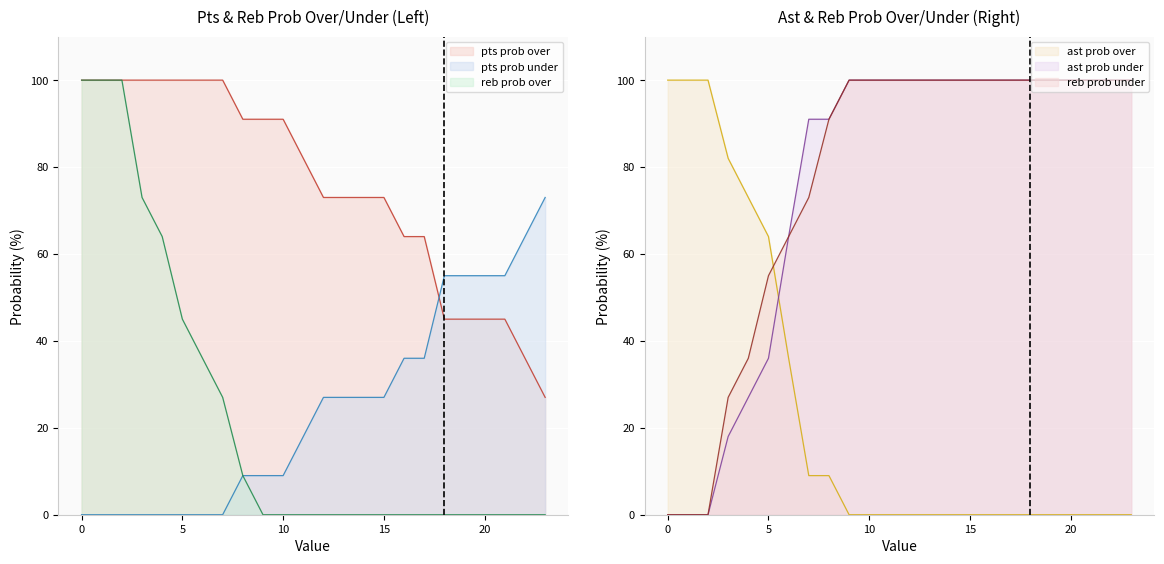

True or false: ast prob over has more than 2 points higher than both neighbors.

False